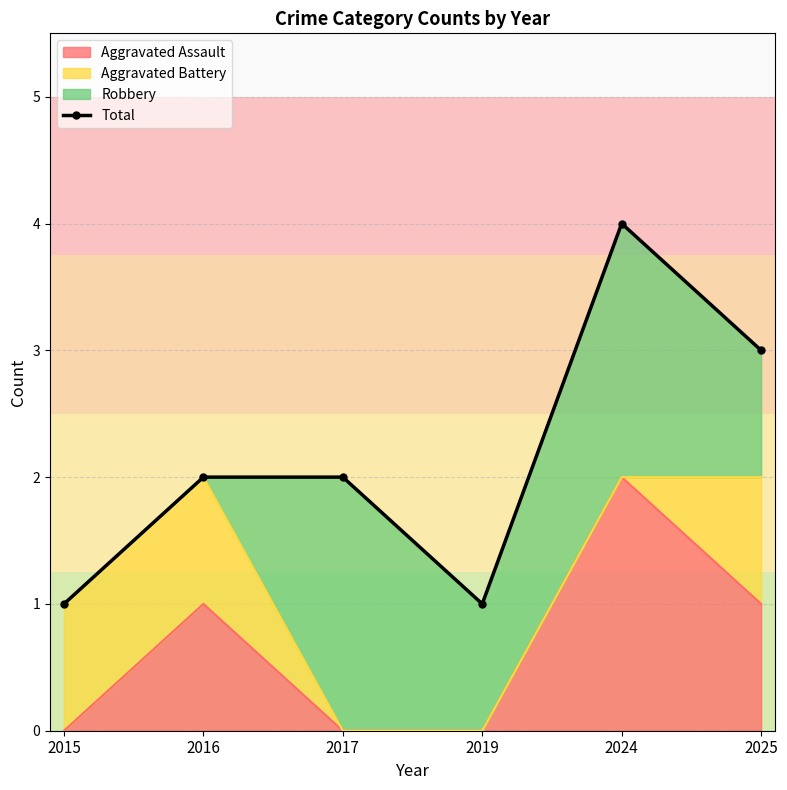

How many interior local valleys (lower than both neighbors) does the data have?

1